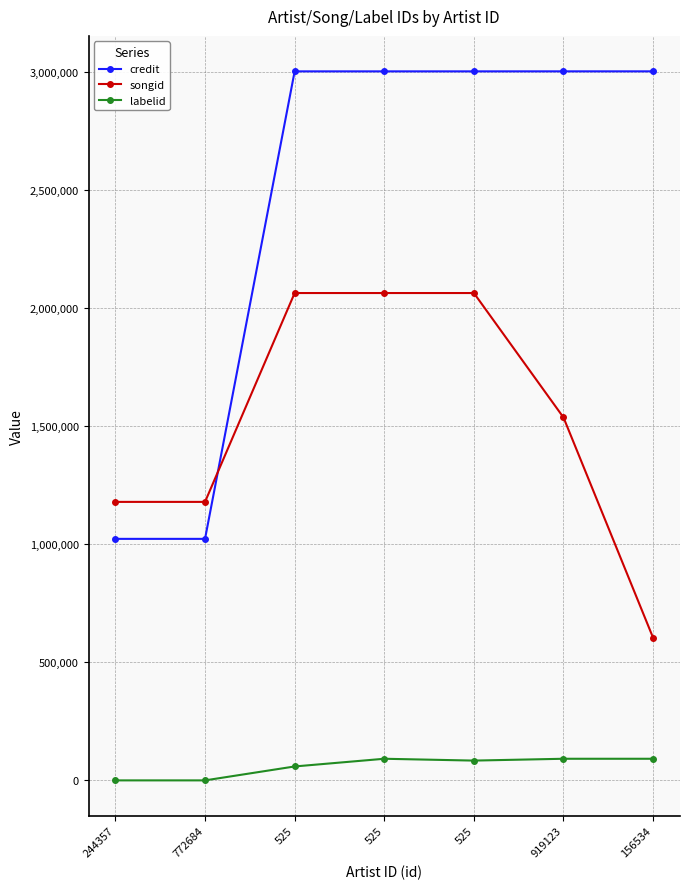

The value of songid at 156534 is 604037. True or false?

True